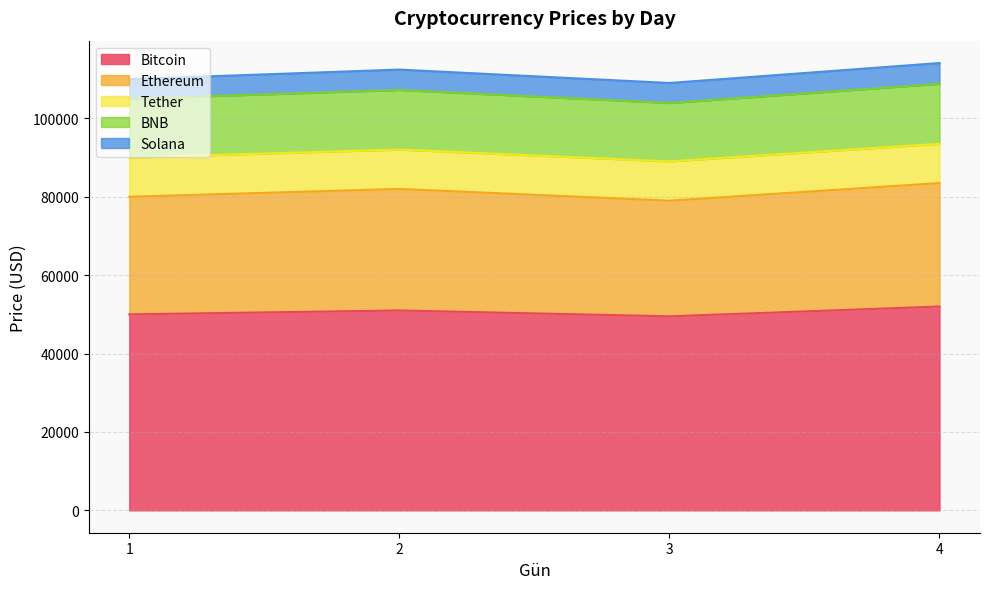

True or false: Ethereum and Bitcoin cross at least once.

False